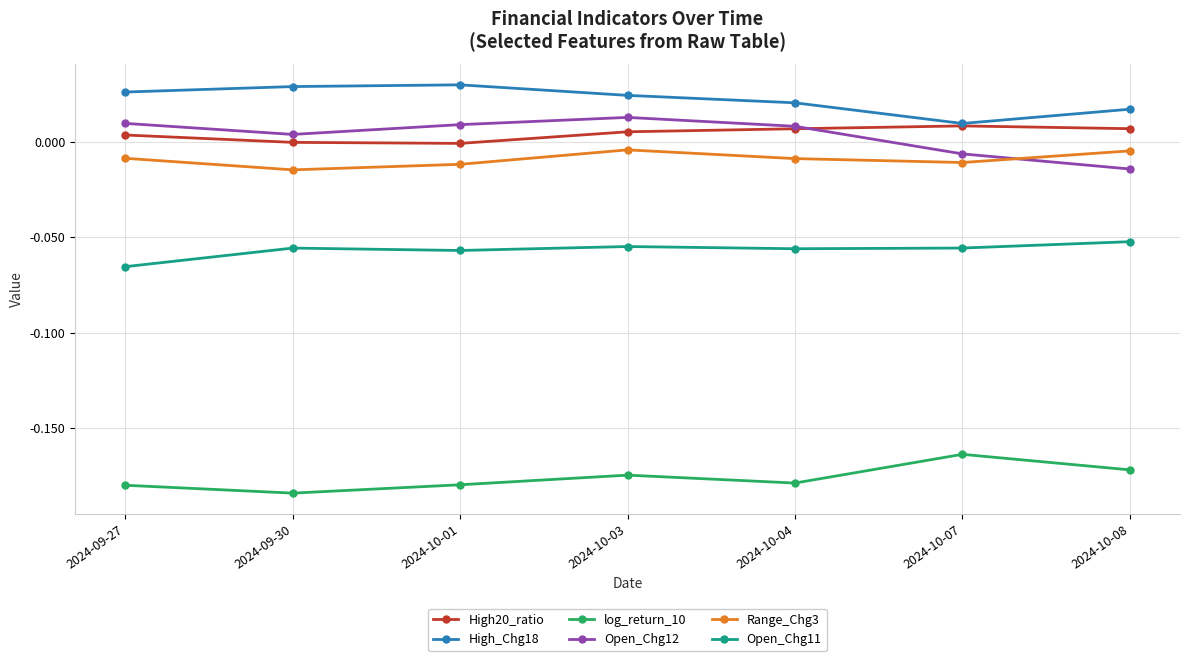

The High_Chg18 series shows 0.0 at 2024-10-04. True or false?

True